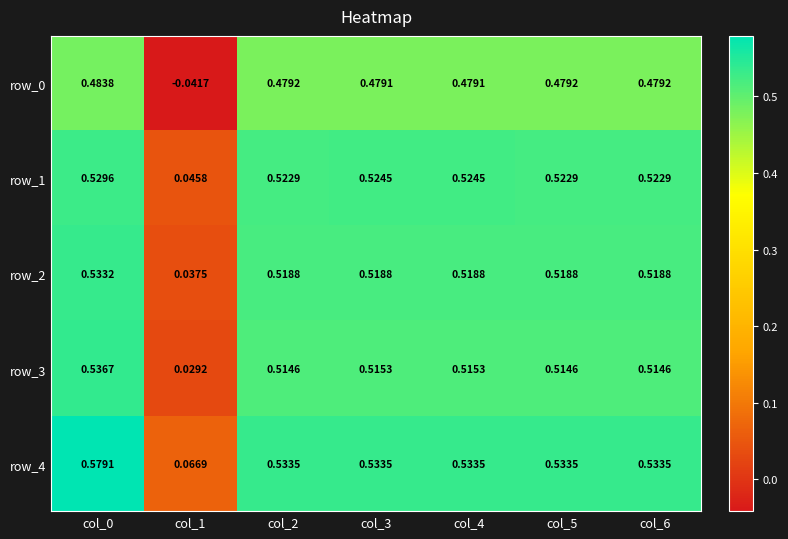

Count the row_4 values in the range 0 to 1.

7